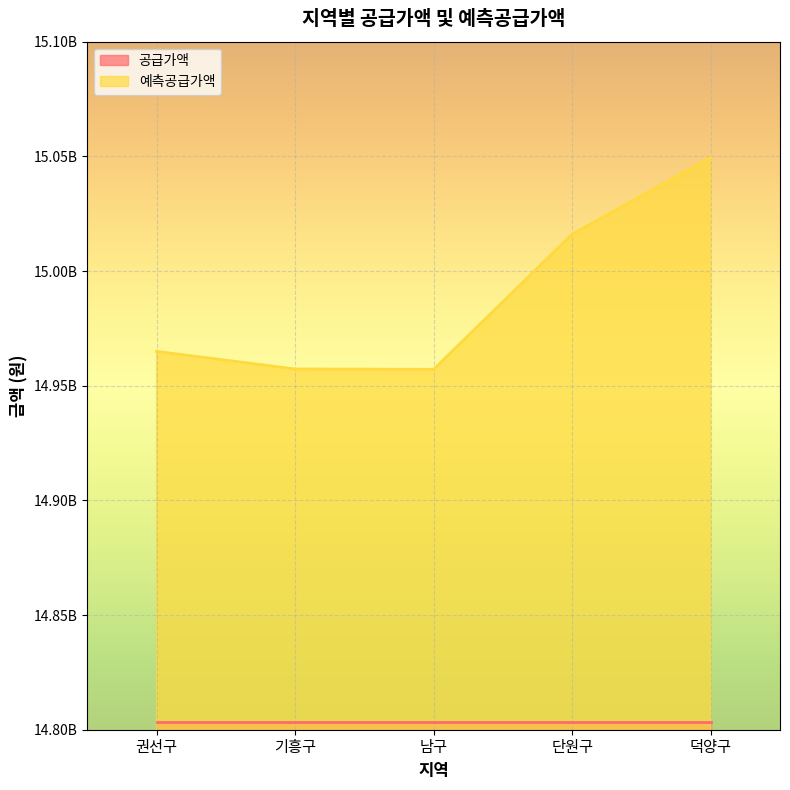

Between 남구 and 기흥구, which is larger?

기흥구